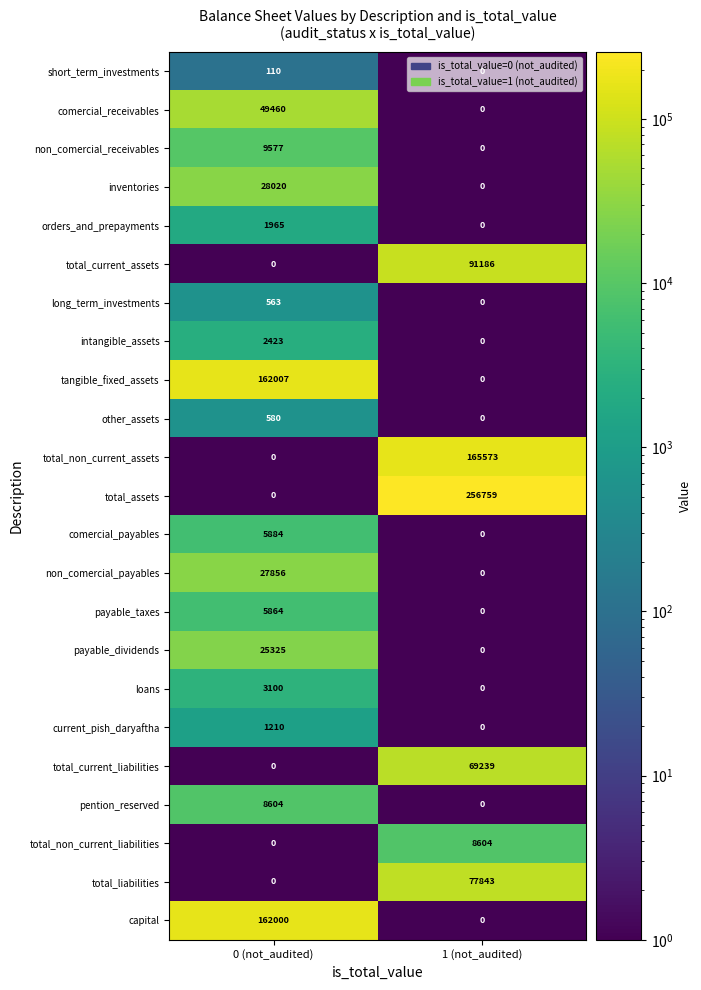

The value of payable_dividends at 1 (not_audited) is 0. True or false?

True